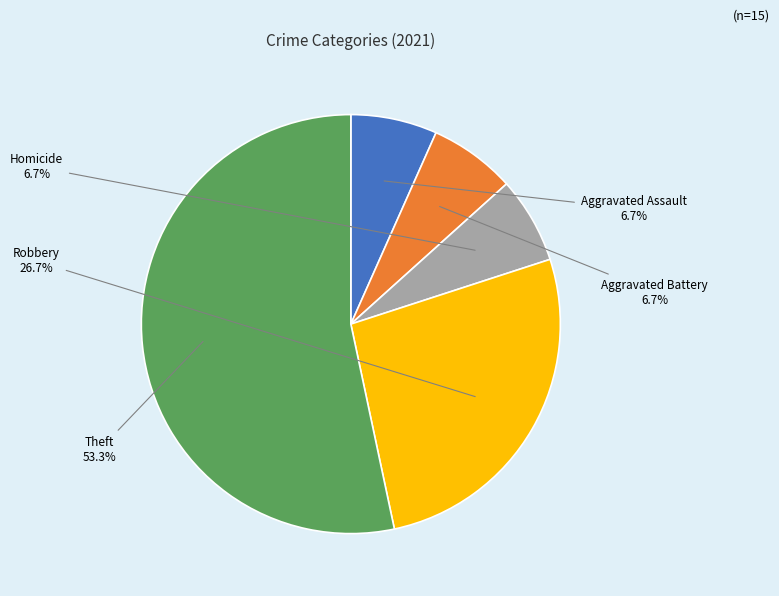

Which slice is the largest?

Theft